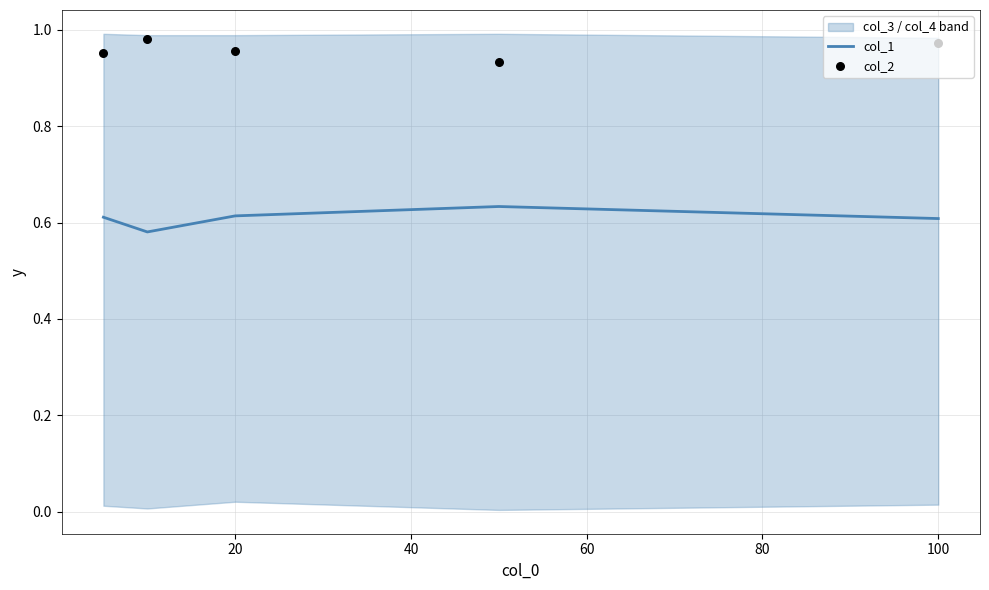

What are all the series names shown in the legend?

col_1, col_2